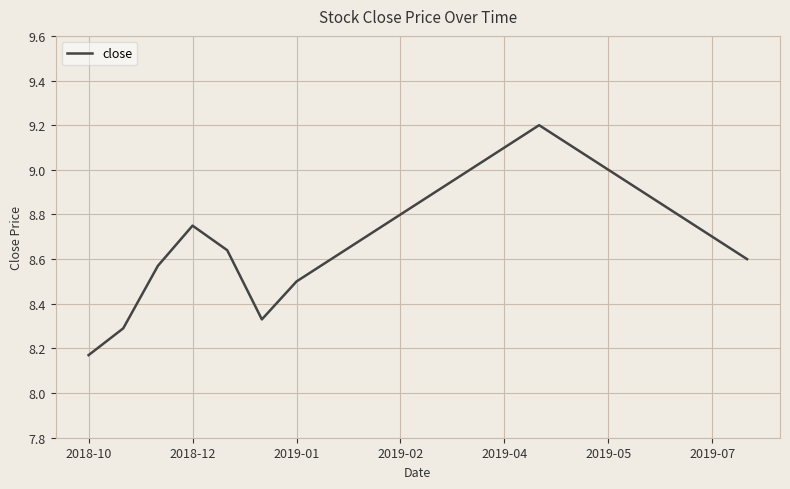

What is the maximum value shown in the chart?

9.2